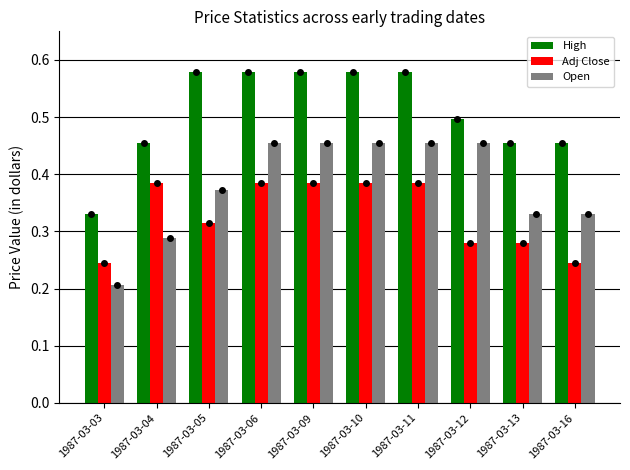

Rank the series by their maximum value, from highest to lowest.

High, Open, Adj Close